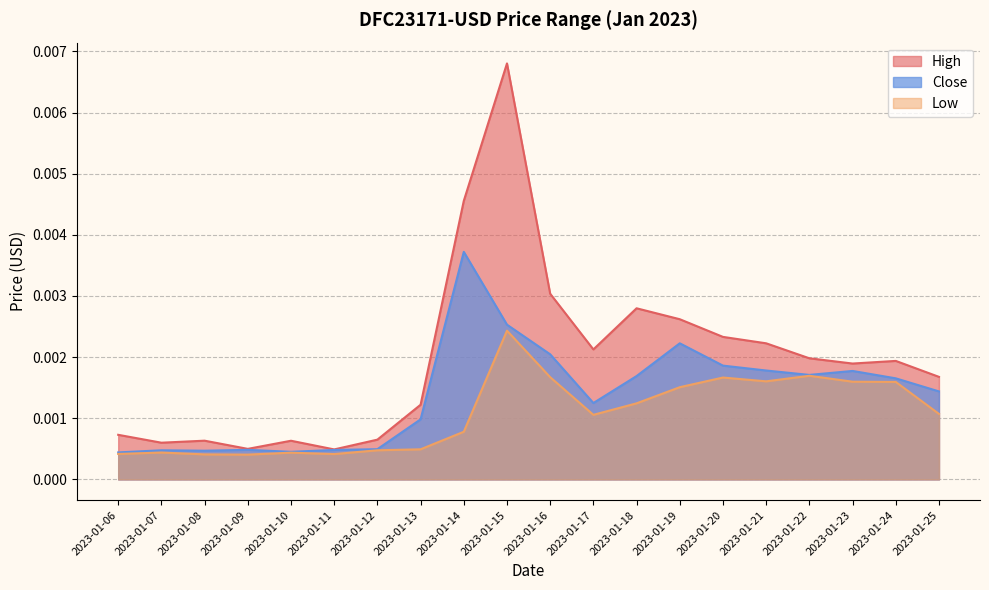

Does the chart have visible grid lines?

Yes